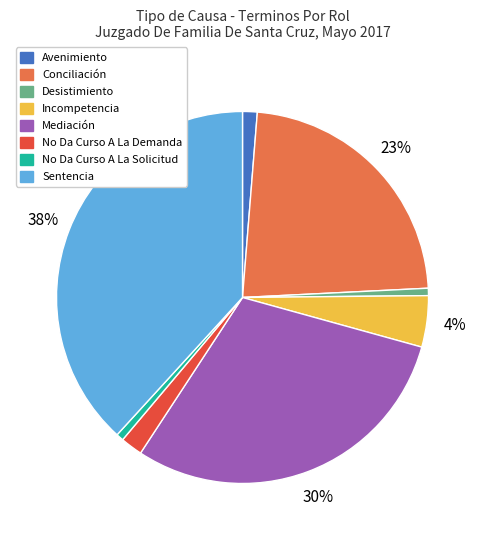

What percentage is the No Da Curso A La Solicitud slice, to the nearest percent?

1%